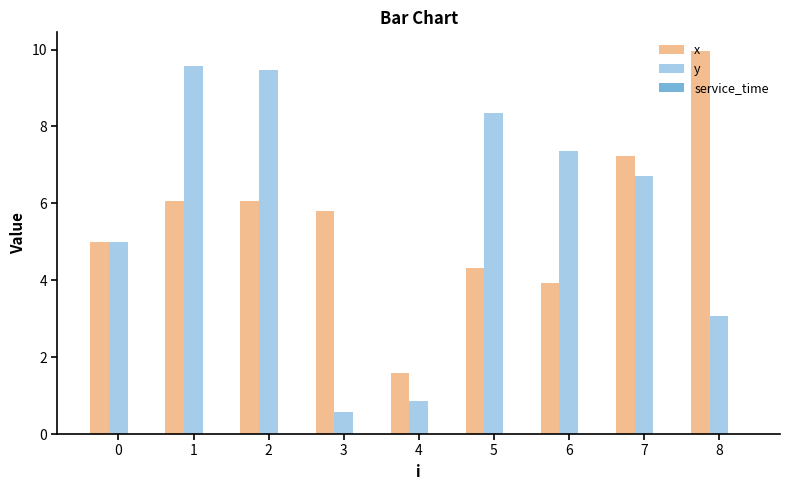

Which series has the largest range (max minus min)?

y